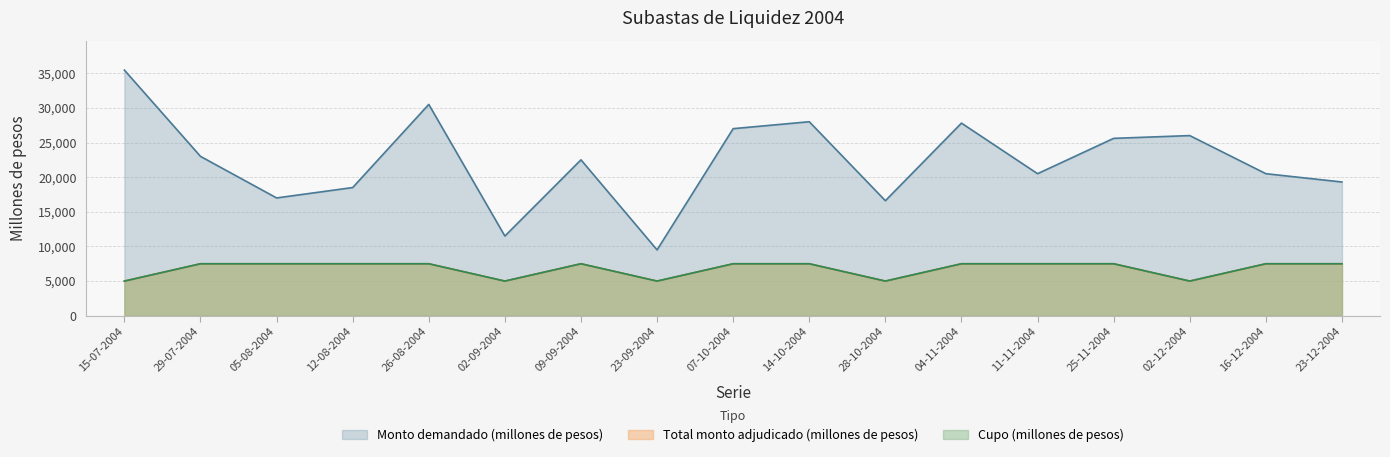

Reading left to right, what are all the values shown in this chart?

Monto demandado (millones de pesos): 35450	23000	17000	18500	30500	11500	22500	9500	27000	28000	16600	27800	20500	25600	26000	20500	19300
Cupo (millones de pesos): 5000	7500	7500	7500	7500	5000	7500	5000	7500	7500	5000	7500	7500	7500	5000	7500	7500
Total monto adjudicado (millones de pesos): 5000	7500	7500	7500	7500	5000	7500	5000	7500	7500	5000	7500	7500	7500	5000	7500	7500